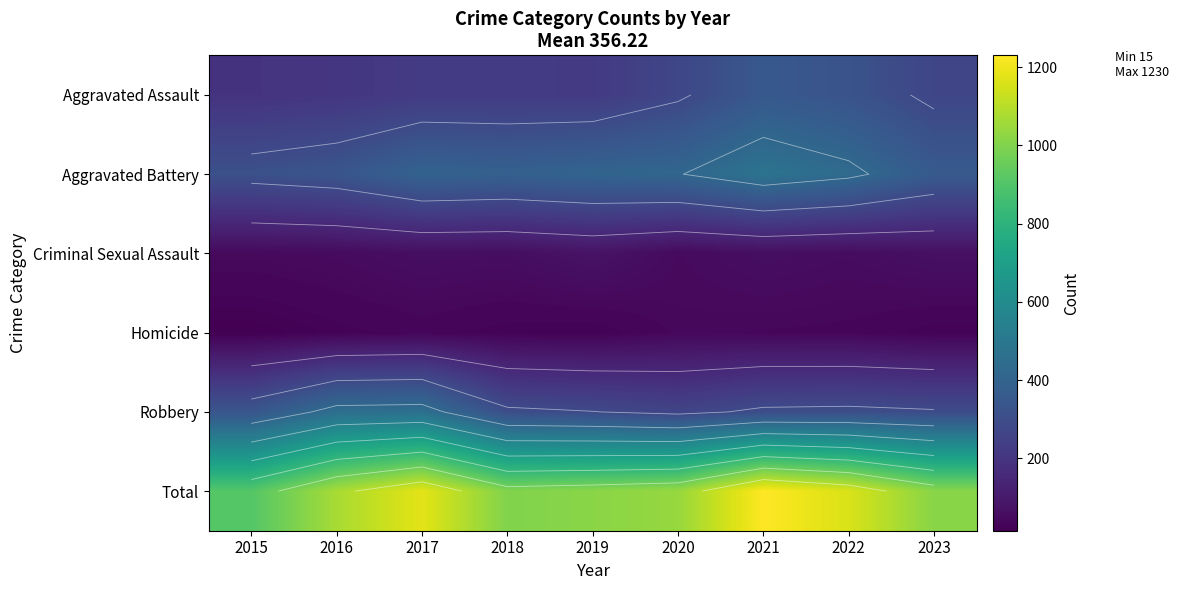

How many distinct data groups are displayed?

6